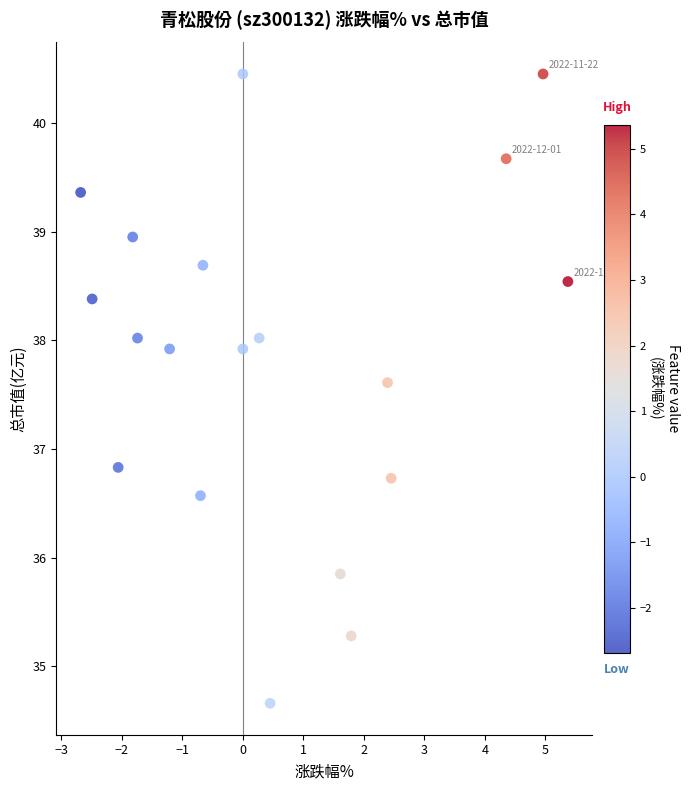

What Y value in the scatter plot is closest to 37?

36.8